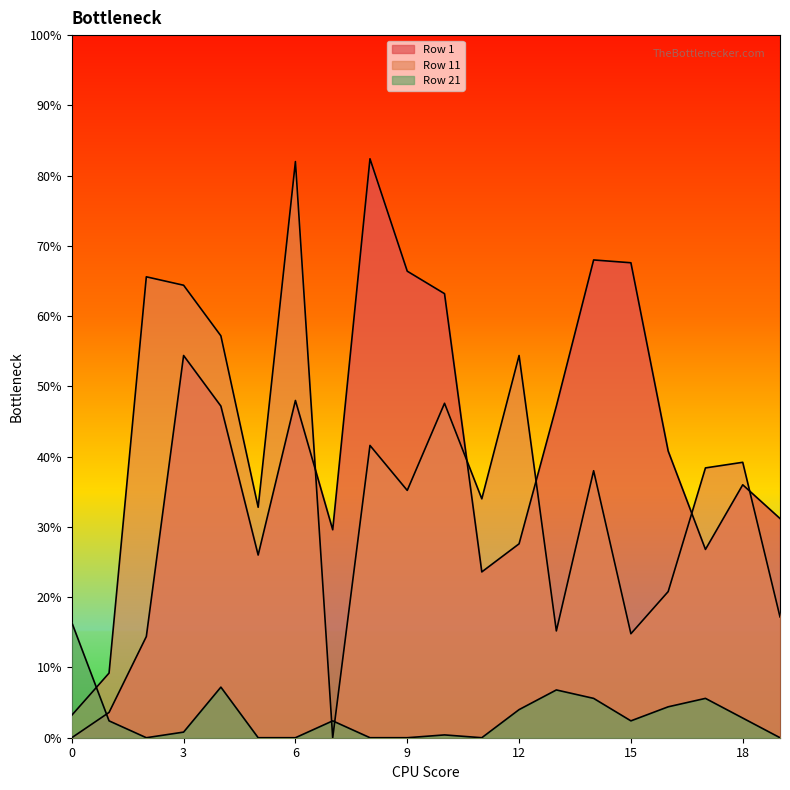

List the labels in order of Row 11 value, smallest first.

7, 0, 1, 15, 13, 19, 16, 5, 11, 9, 14, 17, 18, 8, 10, 12, 4, 3, 2, 6